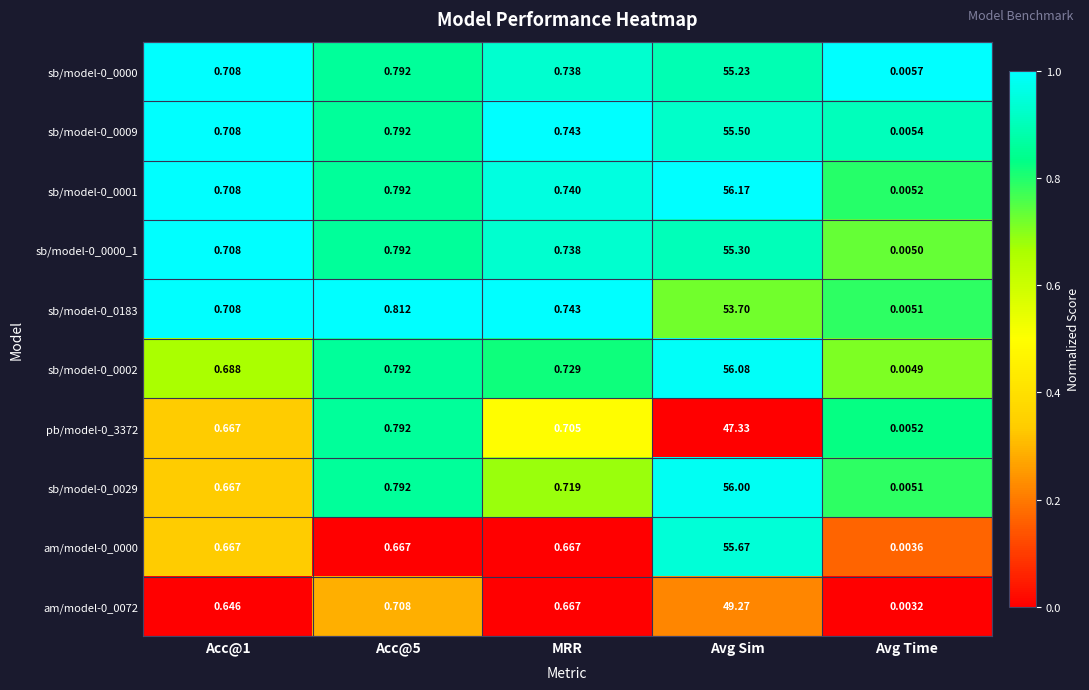

At which category does the chart reach its peak across all series?

Avg Sim